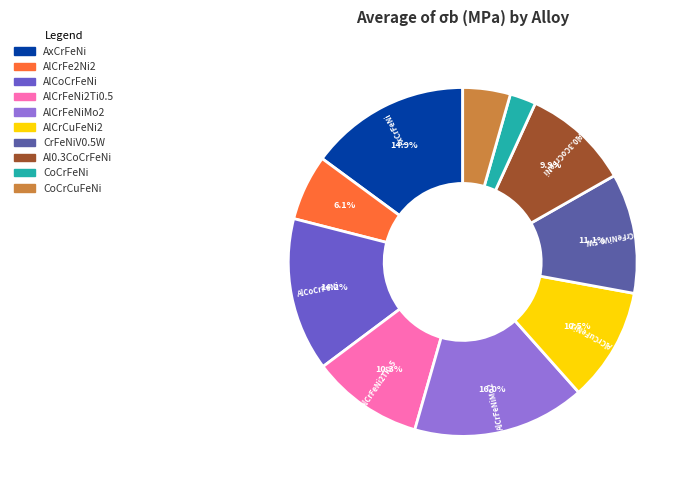

Which slice is the smallest?

CoCrFeNi